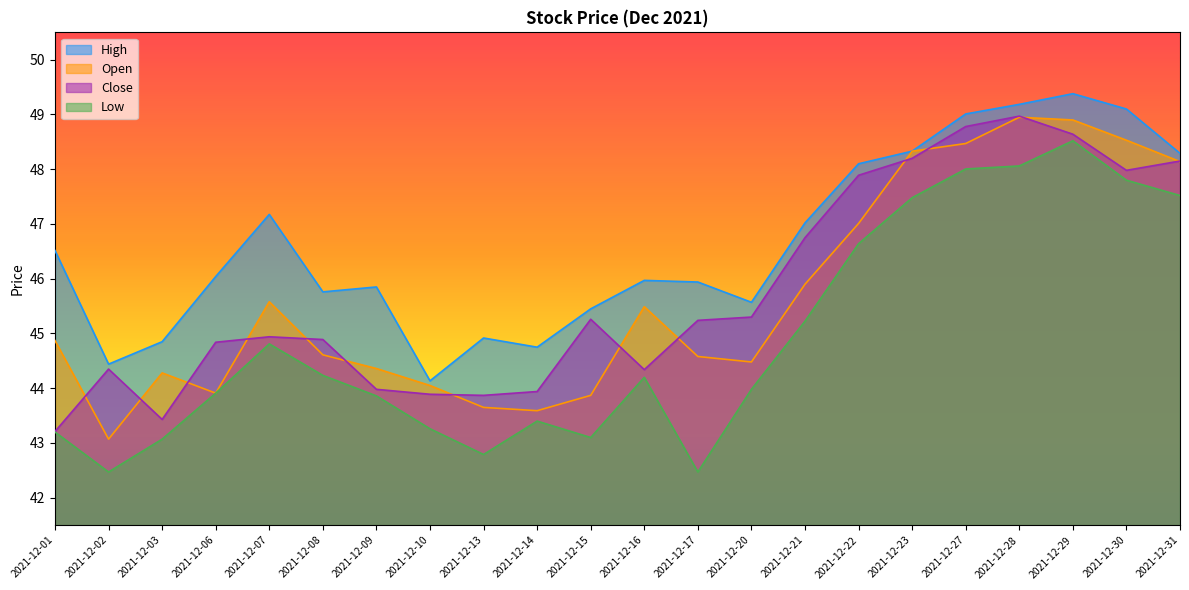

How many interior local valleys does the Open series have?

4